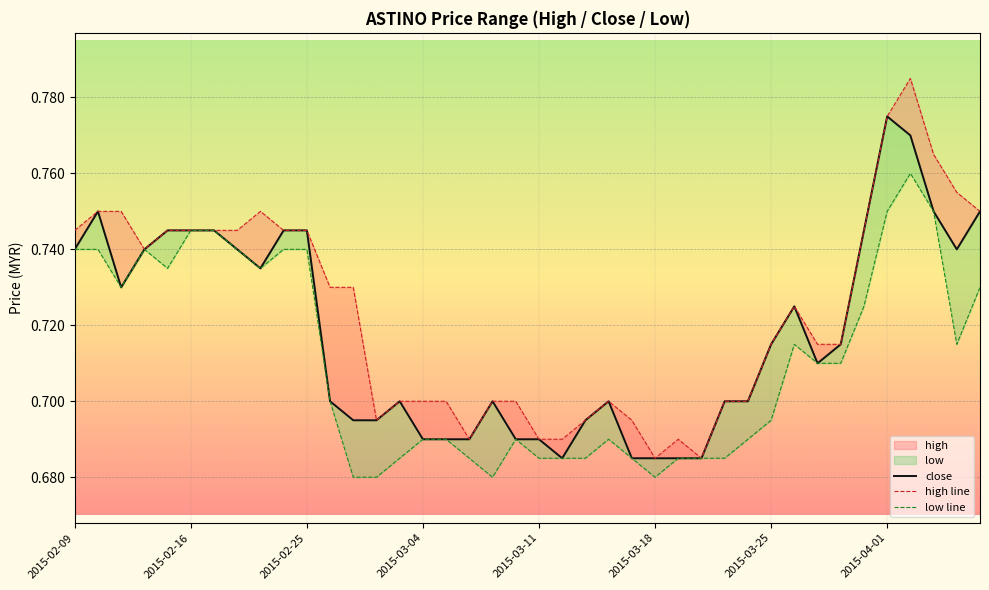

Which series changed the most between 2015-02-26 and 2015-03-19?

high